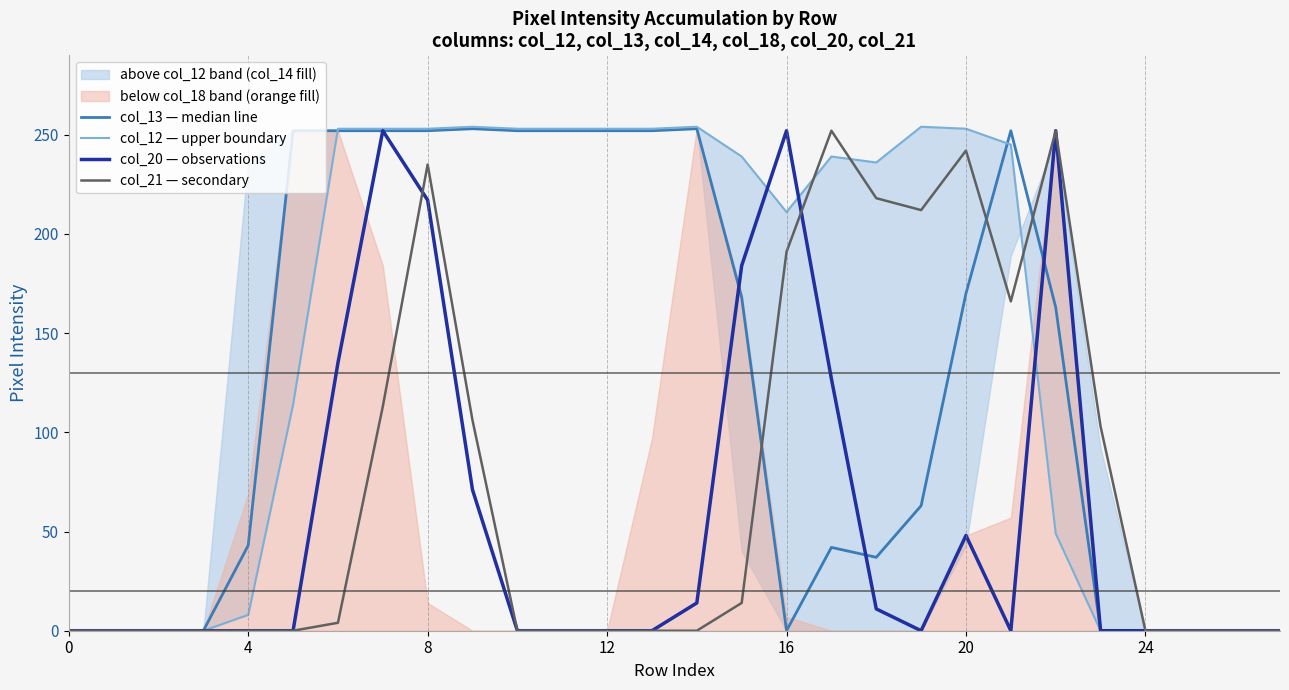

List the series in order of their peak value, lowest first.

col_20, col_21, col_13, col_12